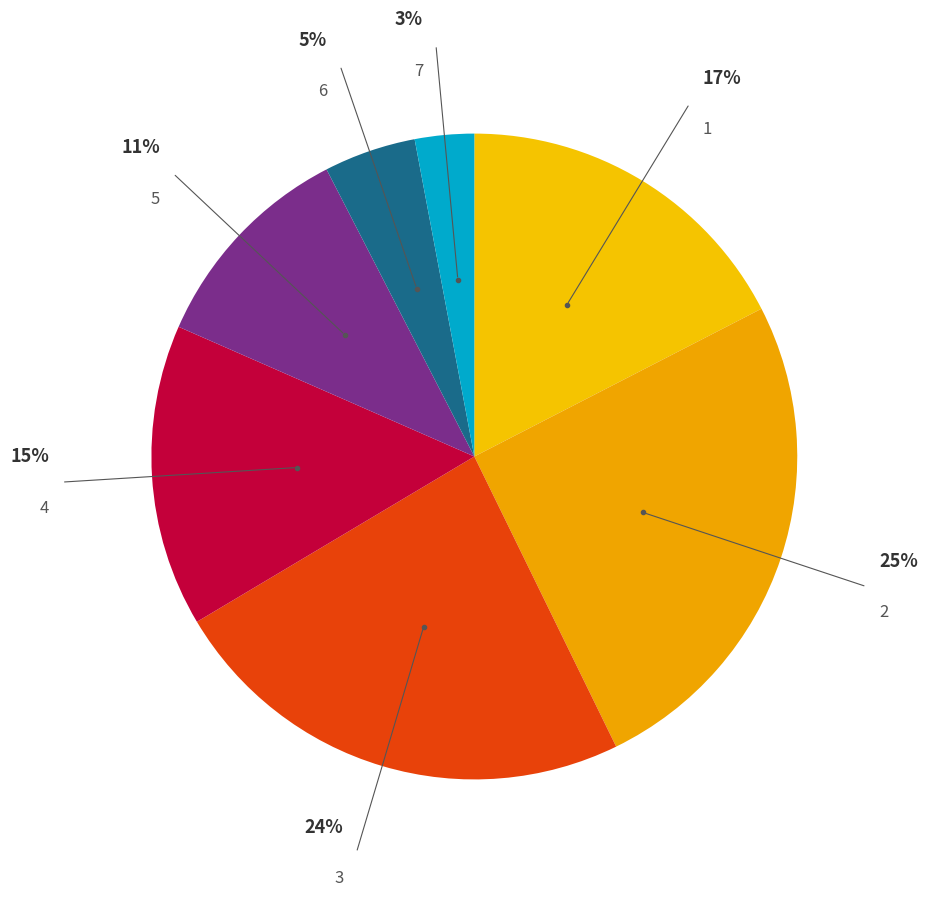

To the nearest percent, what is the average slice percentage?

14%